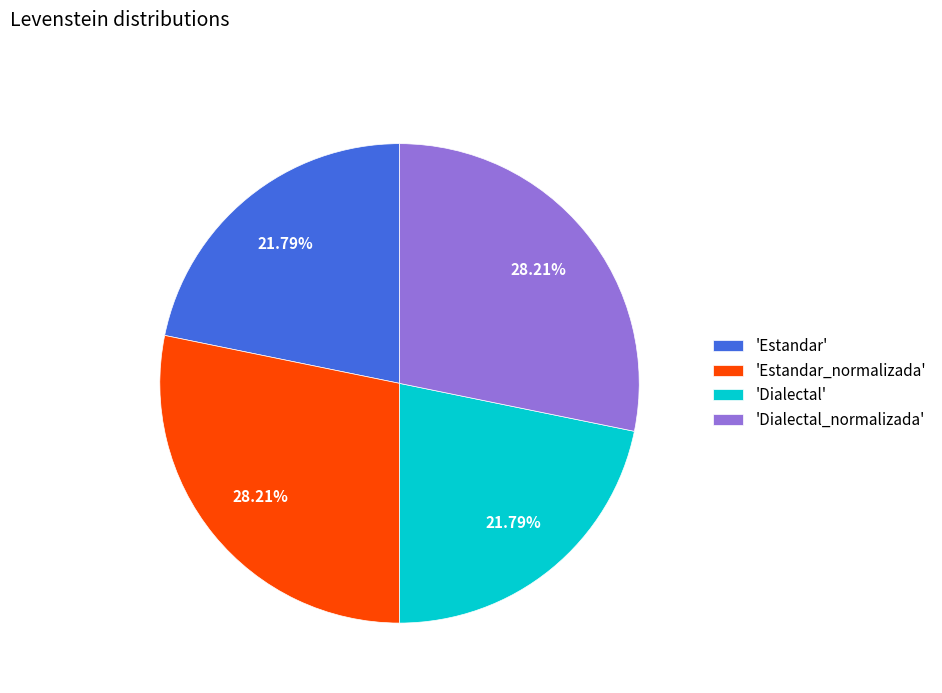

Is the sum of 'Estandar' and 'Dialectal' greater than half?

No